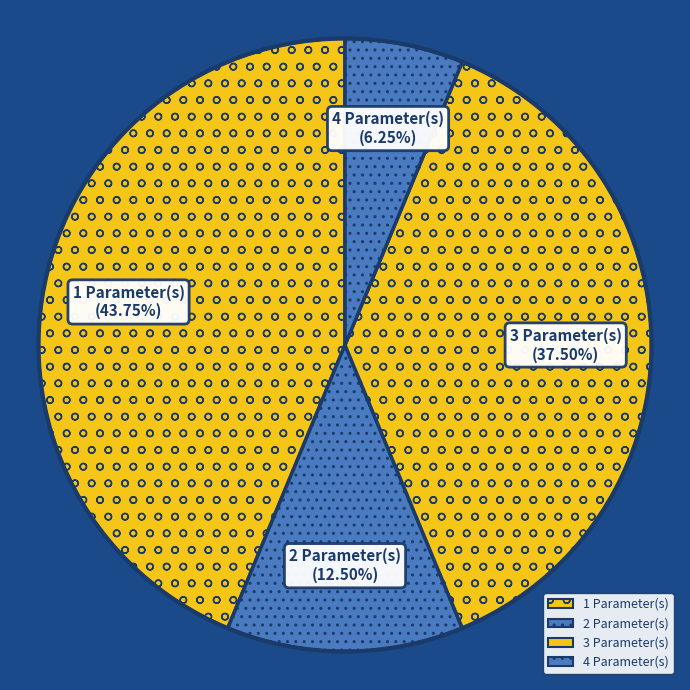

How many segments does this pie chart have?

4